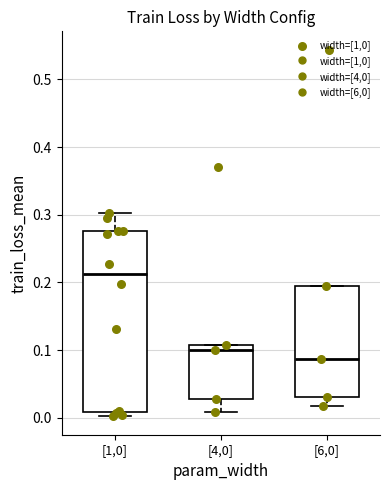

Reading left to right, transcribe this box plot: for each box, give where its median line is, the range the box spans, and where its two whiskers end, as read against the y-axis. The values are not printed on the chart, so give them approximately, as read against the axis.

[1,0]: median 0.21, box 0.01 to 0.28, whiskers 0.00 to 0.30
[4,0]: median 0.10, box 0.03 to 0.11, whiskers 0.01 to 0.11
[6,0]: median 0.09, box 0.03 to 0.19, whiskers 0.02 to 0.19